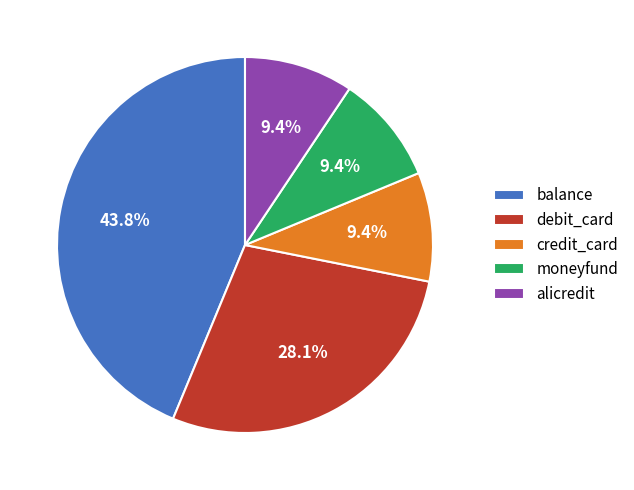

Which category has the biggest portion of the pie?

balance